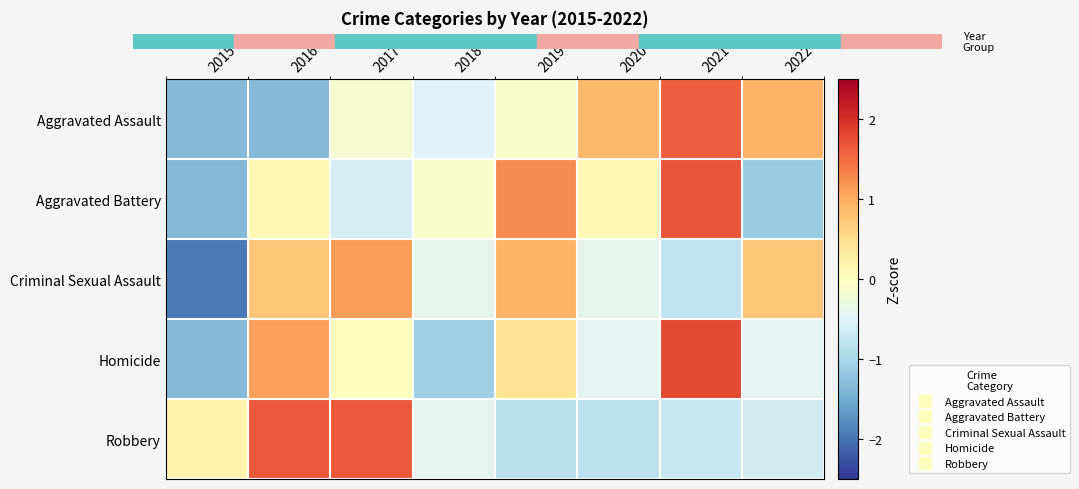

At which category is the sum across all series the highest?

2021